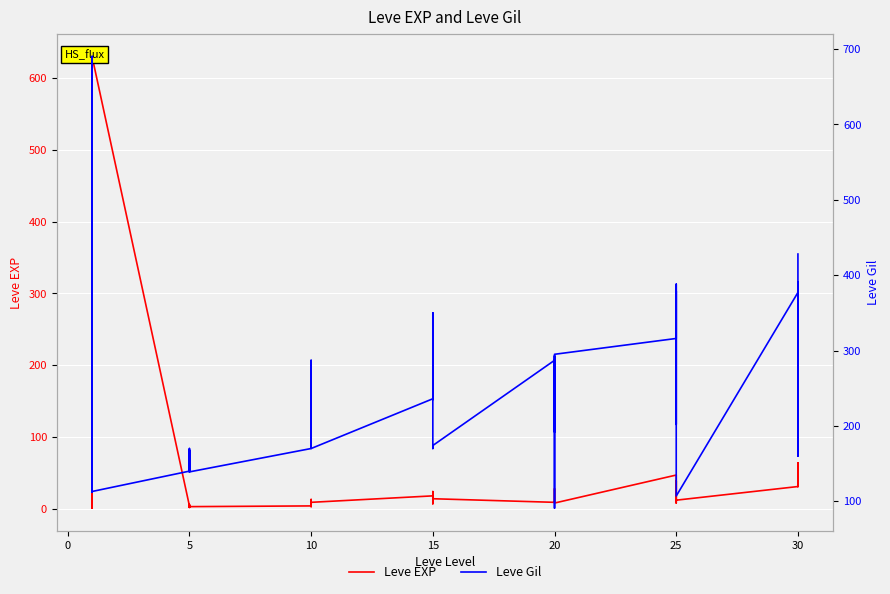

Which has a higher value, 34 or 20?

20